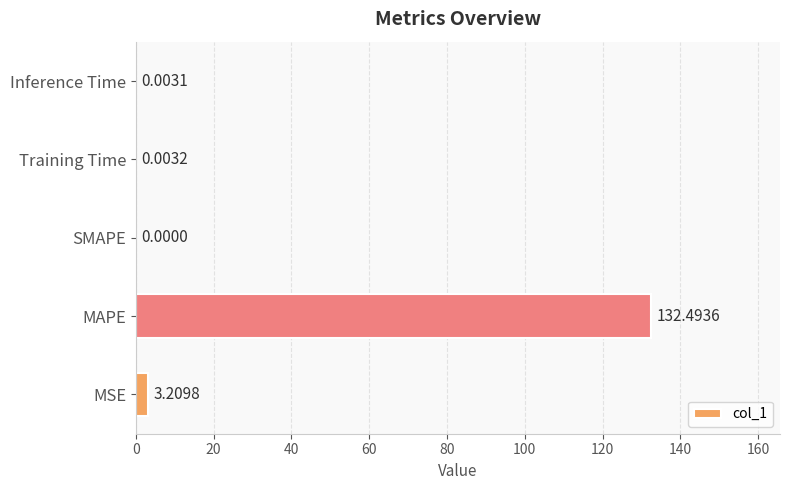

What is the change in value from MSE to Inference Time?

-3.2